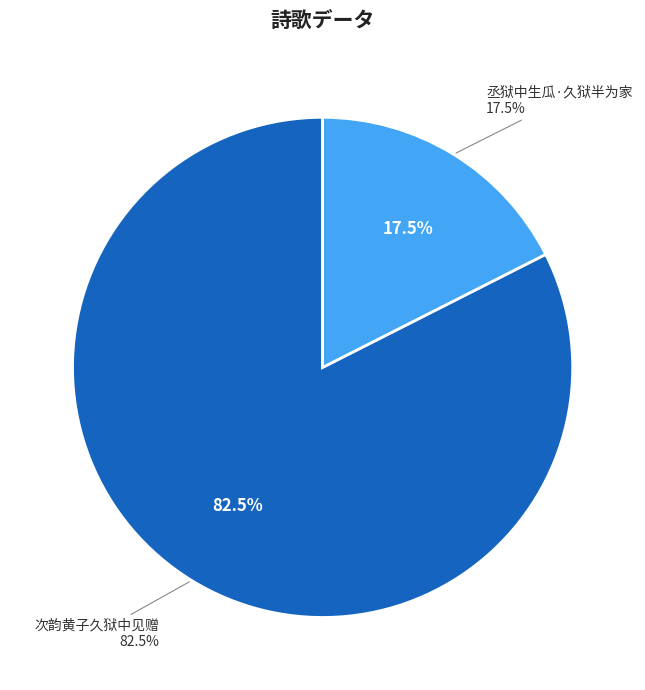

Which category accounts for the majority?

次韵黄子久狱中见赠